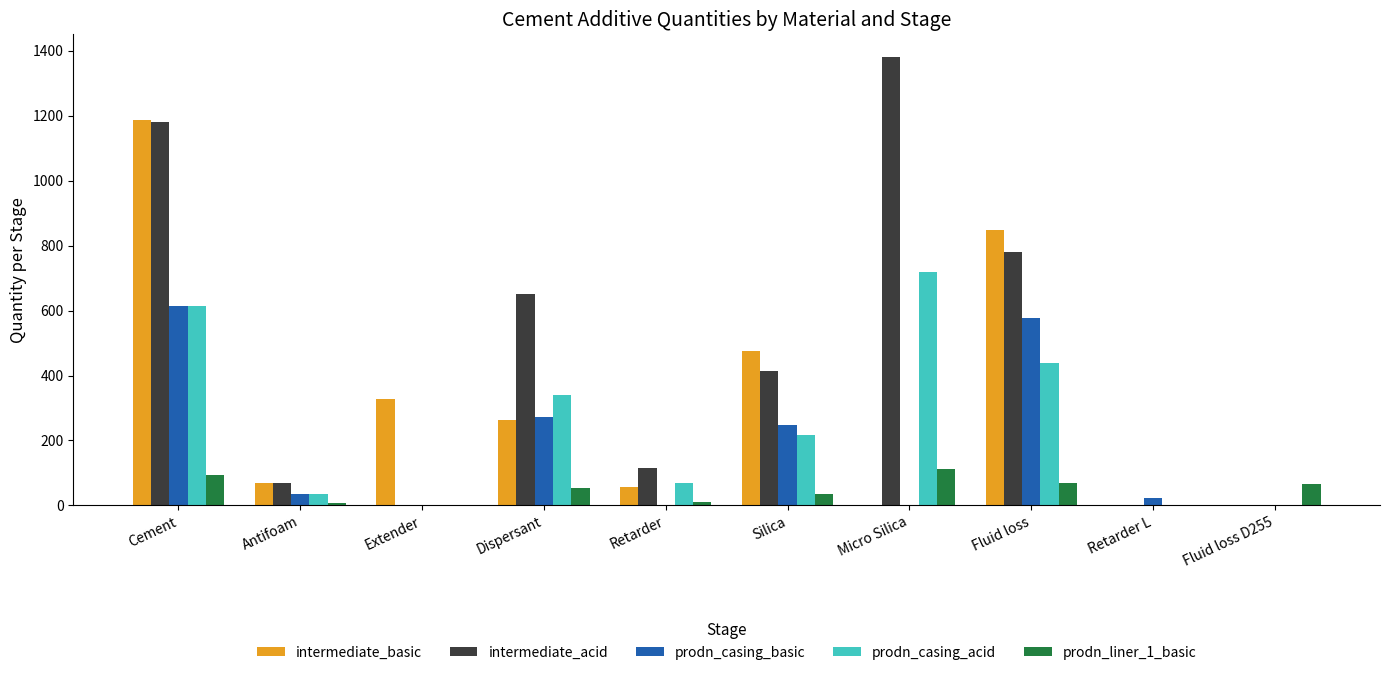

Which series has the widest spread of values?

intermediate_acid